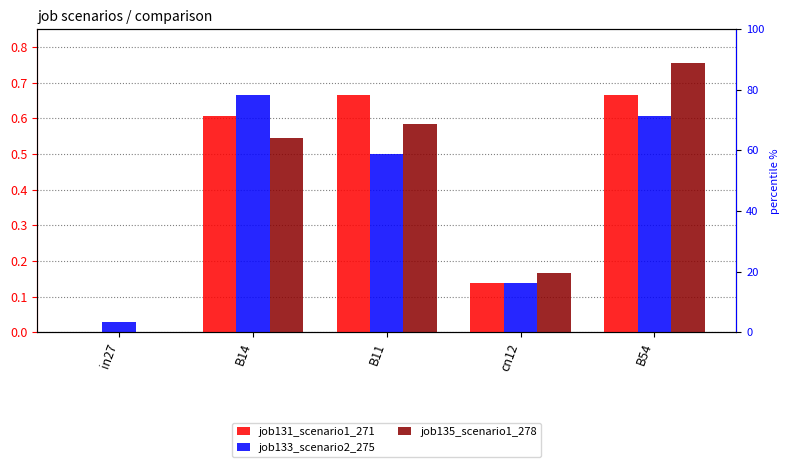

What is the difference between the maximum and minimum values in the job133_scenario2_275 series?

0.6